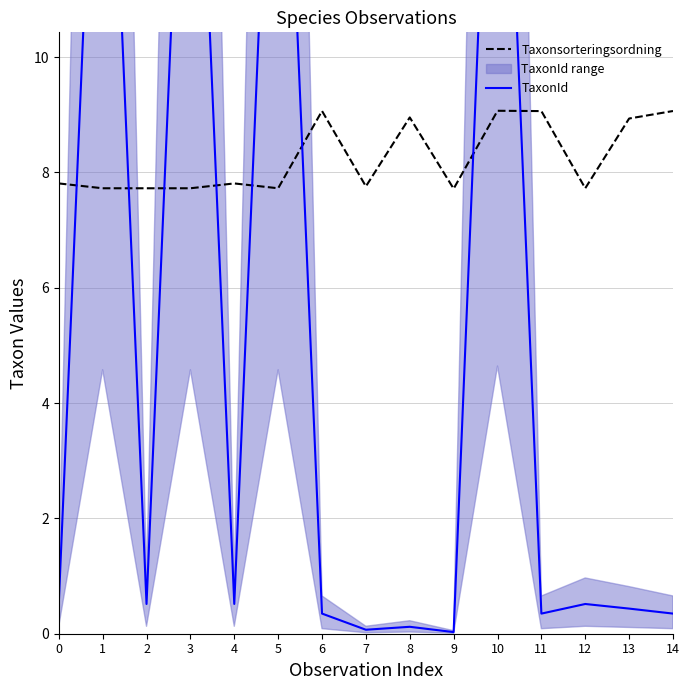

What is the sum of all Taxonsorteringsordning values?

123.9